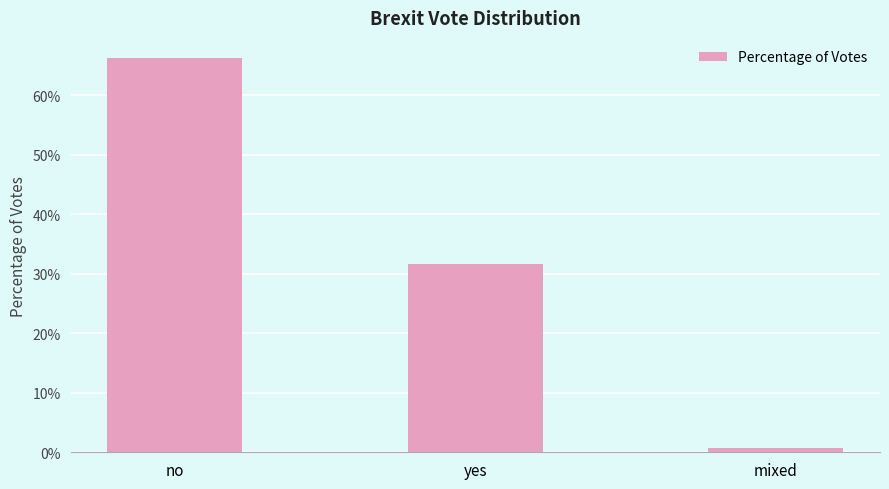

Which has a higher value, yes or no?

no